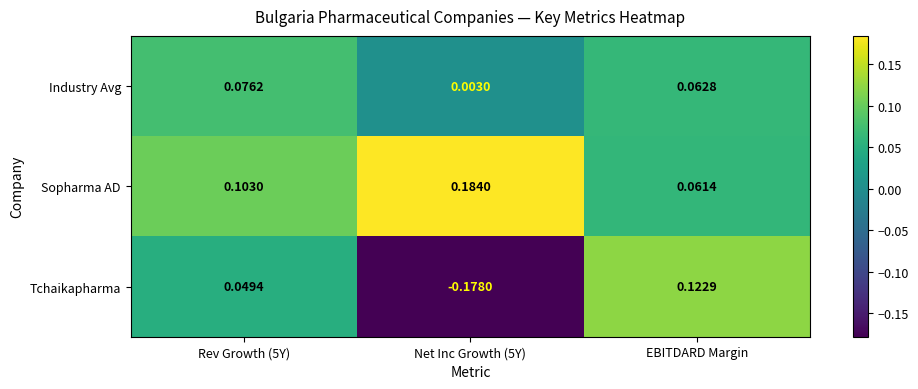

Where is Sopharma AD nearest to the value 0?

EBITDARD Margin